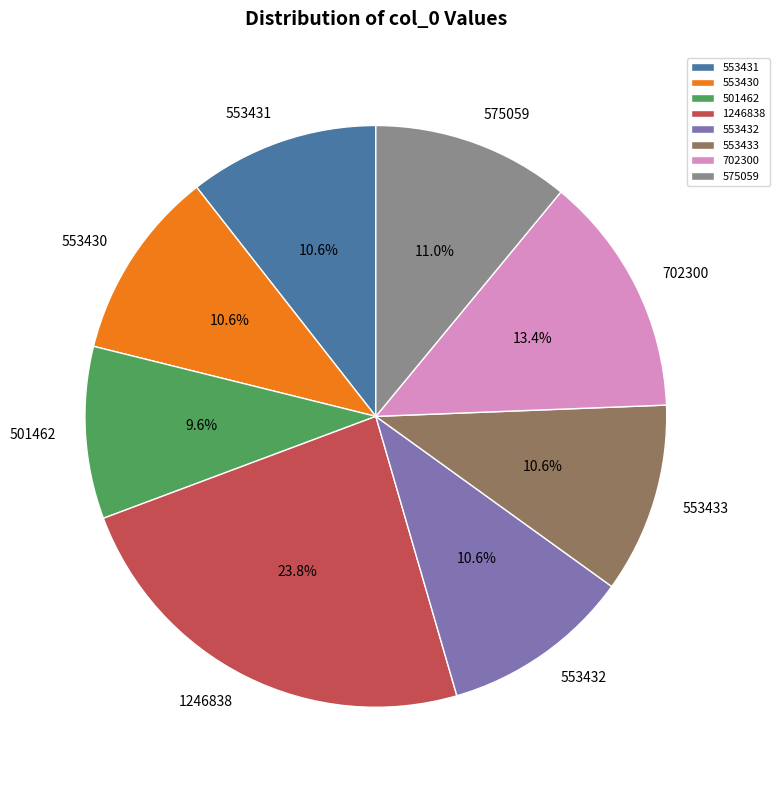

The 553433 slice represents 20% of the pie. True or false?

False